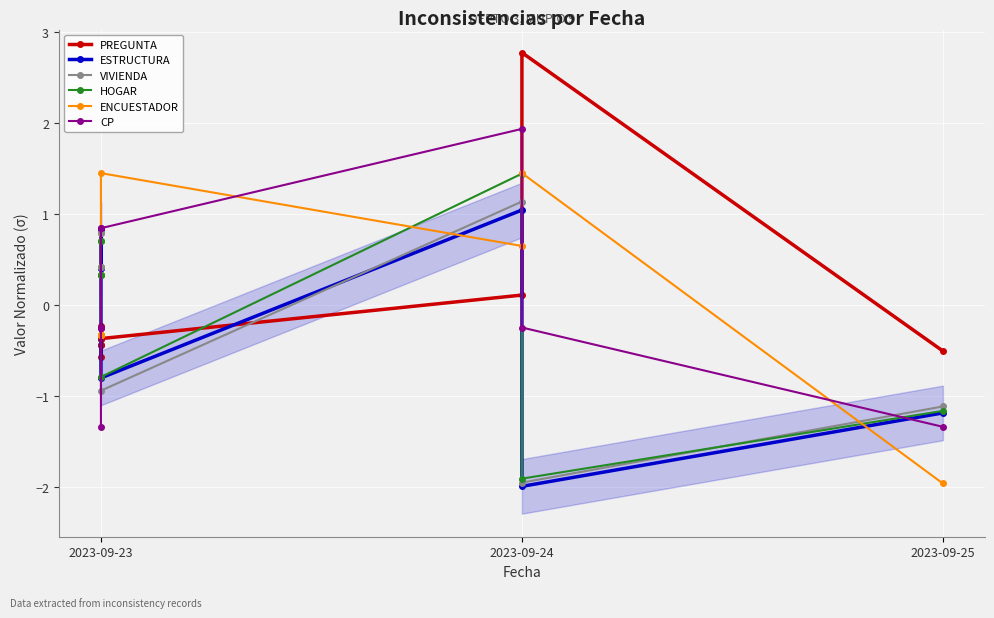

Which series changed the most between 2023-09-23 and 2023-09-24?

PREGUNTA